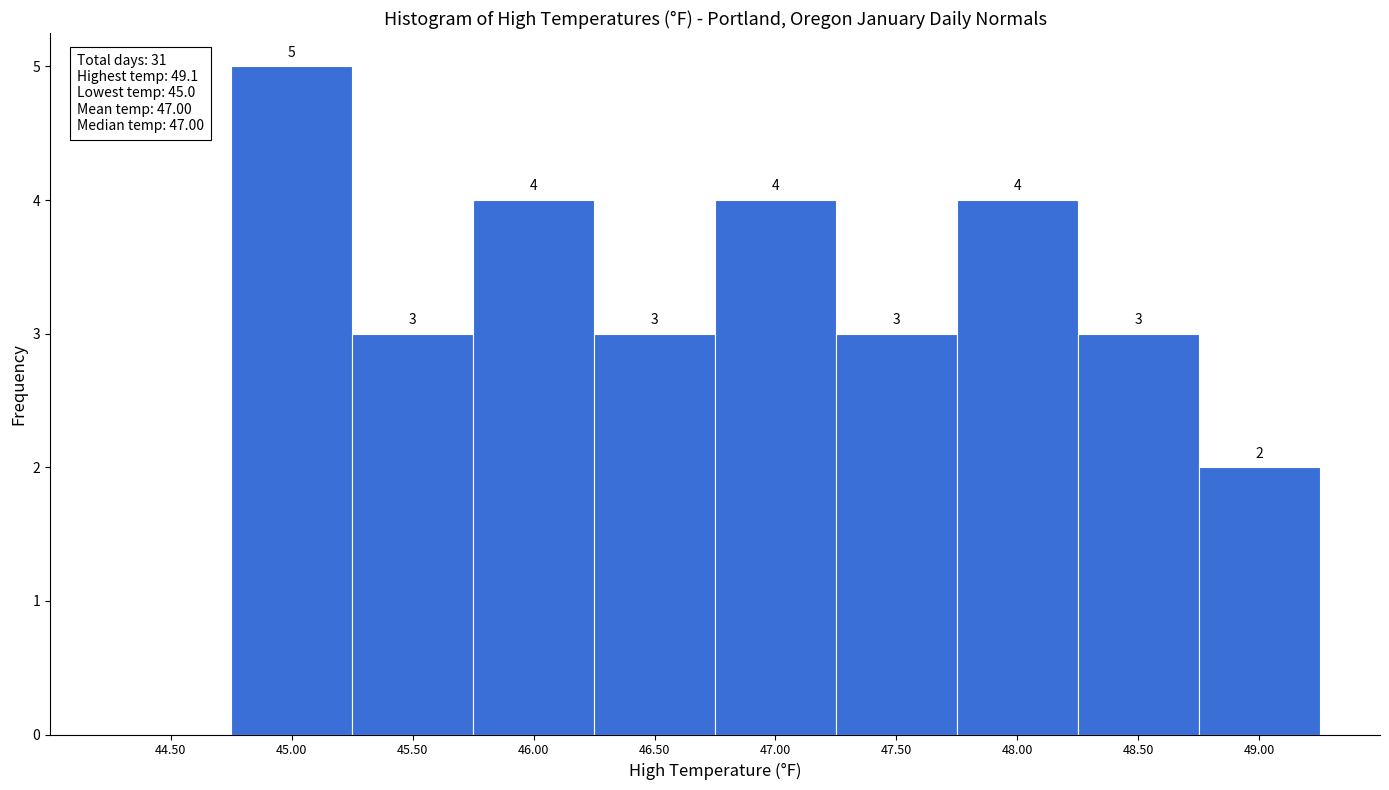

Reading right to left, extract all data points from this chart.

49.00=2	48.50=3	48.00=4	47.50=3	47.00=4	46.50=3	46.00=4	45.50=3	45.00=5	44.50=0